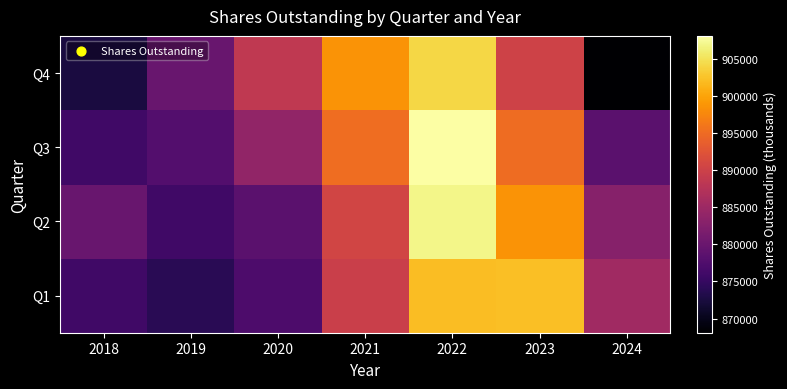

Reading left to right, extract all data points from this chart.

Q1: 2018=875976.4	2019=873978.5	2020=877277.7	2021=889718.9	2022=901975.9	2023=902194.9	2024=885301.3
Q2: 2018=879895.6	2019=875932.3	2020=878470.4	2021=890499.4	2022=906944.3	2023=898546.3	2024=882828.5
Q3: 2018=876046.3	2019=877804.4	2020=884007.2	2021=895116.1	2022=908046.8	2023=895051.7	2024=878502.0
Q4: 2018=872542.8	2019=879911.4	2020=888632.8	2021=898571.5	2022=904081.2	2023=890101.6	2024=868091.6